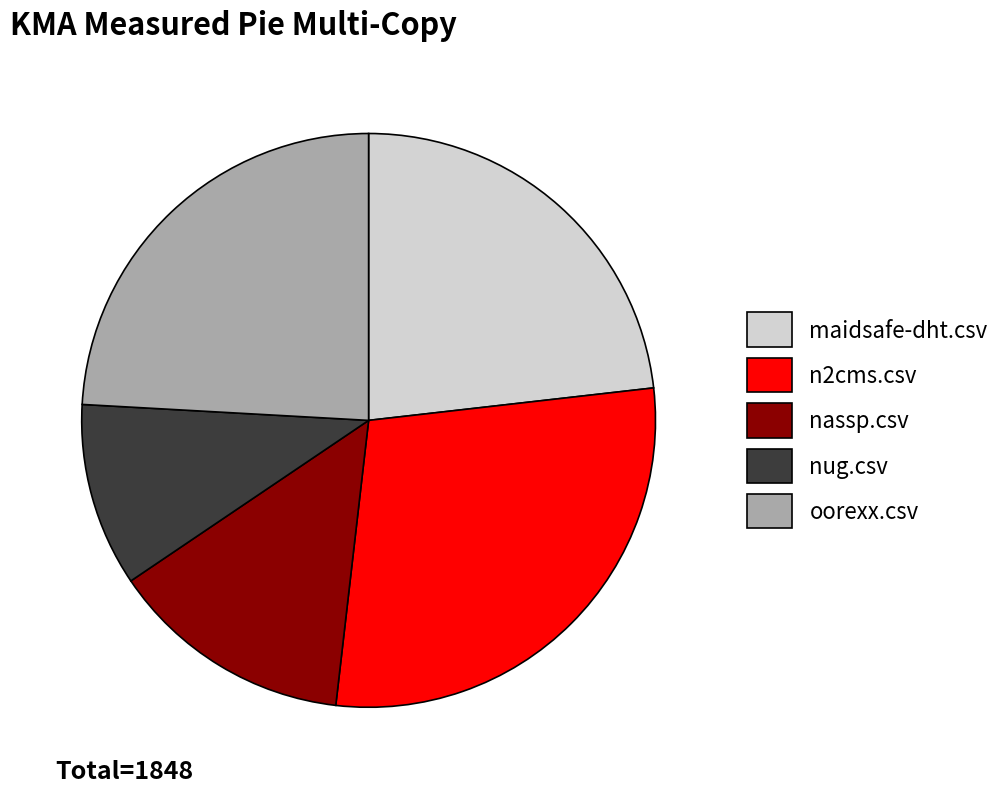

The n2cms.csv slice represents 29% of the pie. True or false?

True